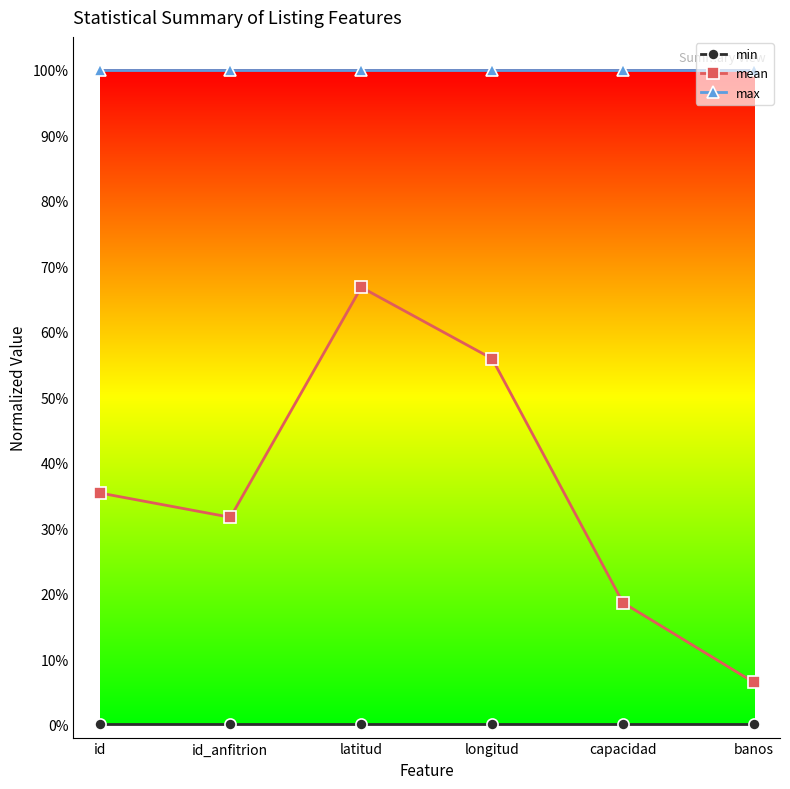

True or false: max and min cross at least once.

False